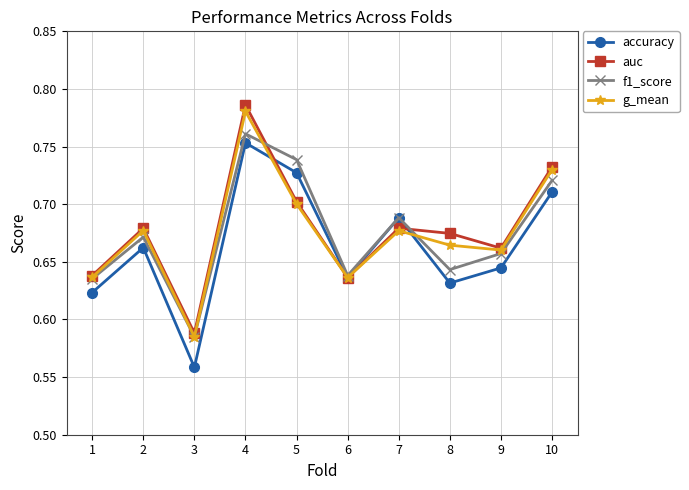

Which series changed the most between 1 and 5?

accuracy